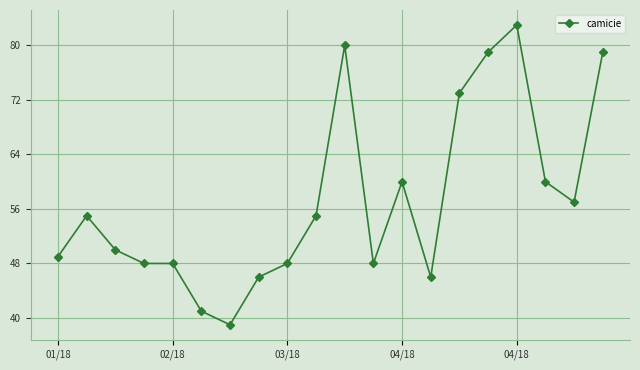

What is the smallest value displayed?

39